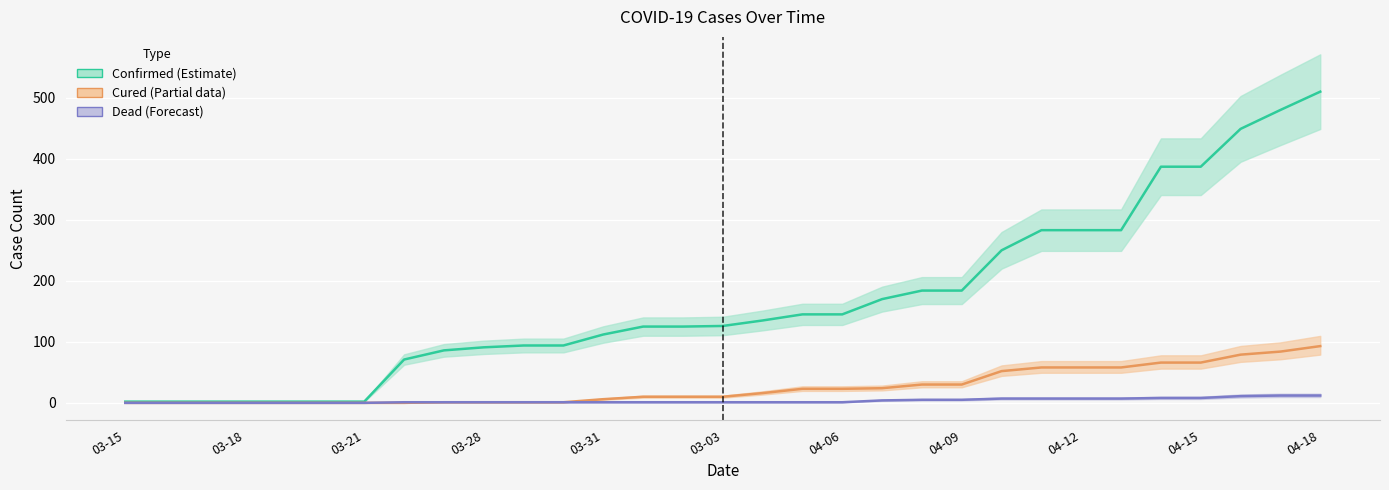

Which series has the largest range (max minus min)?

confirmed